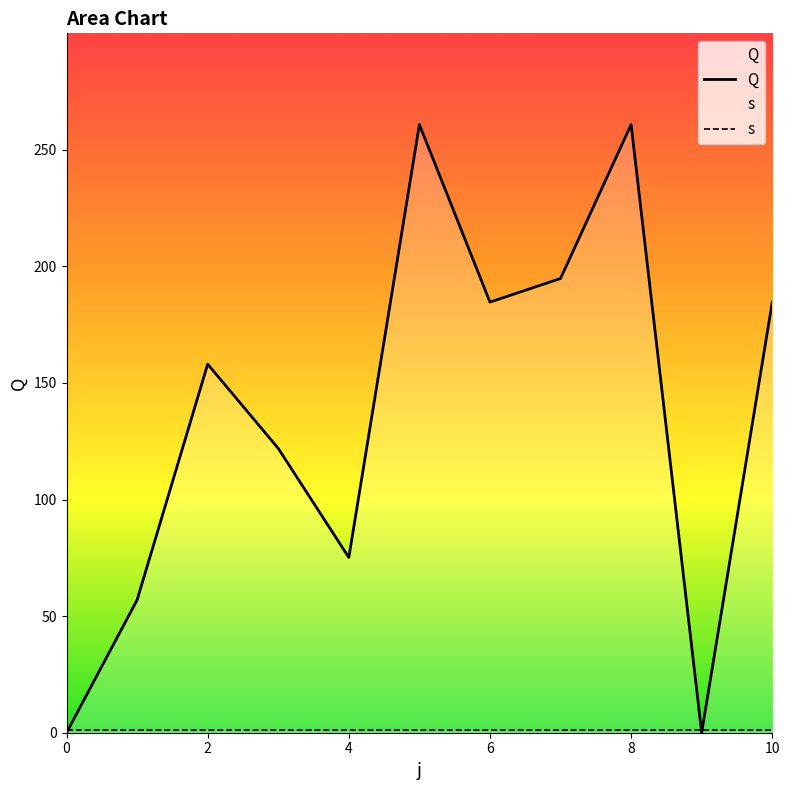

What is the sum of all values?

1497.9